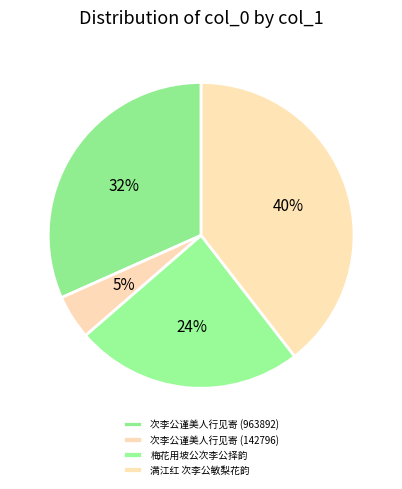

To the nearest percent, what is the difference between the largest and smallest slice percentages?

35%